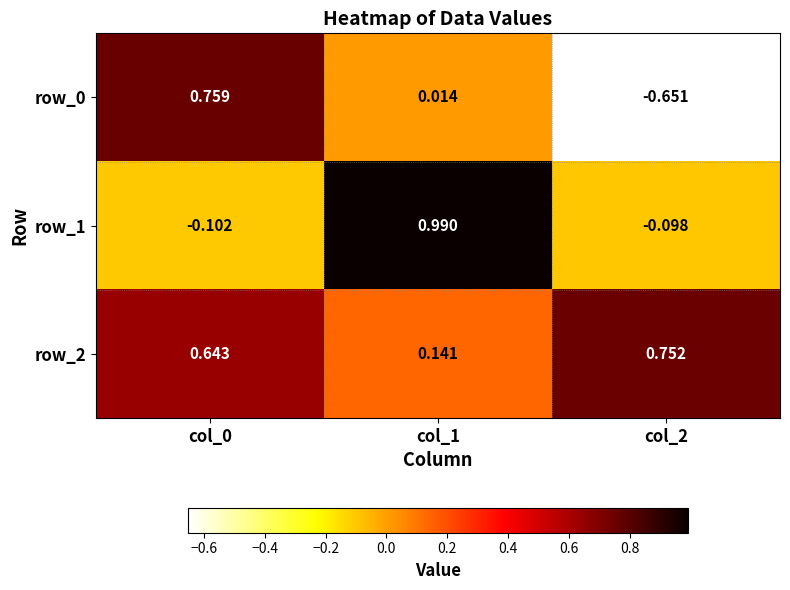

Where is row_0 nearest to the value 0?

col_1